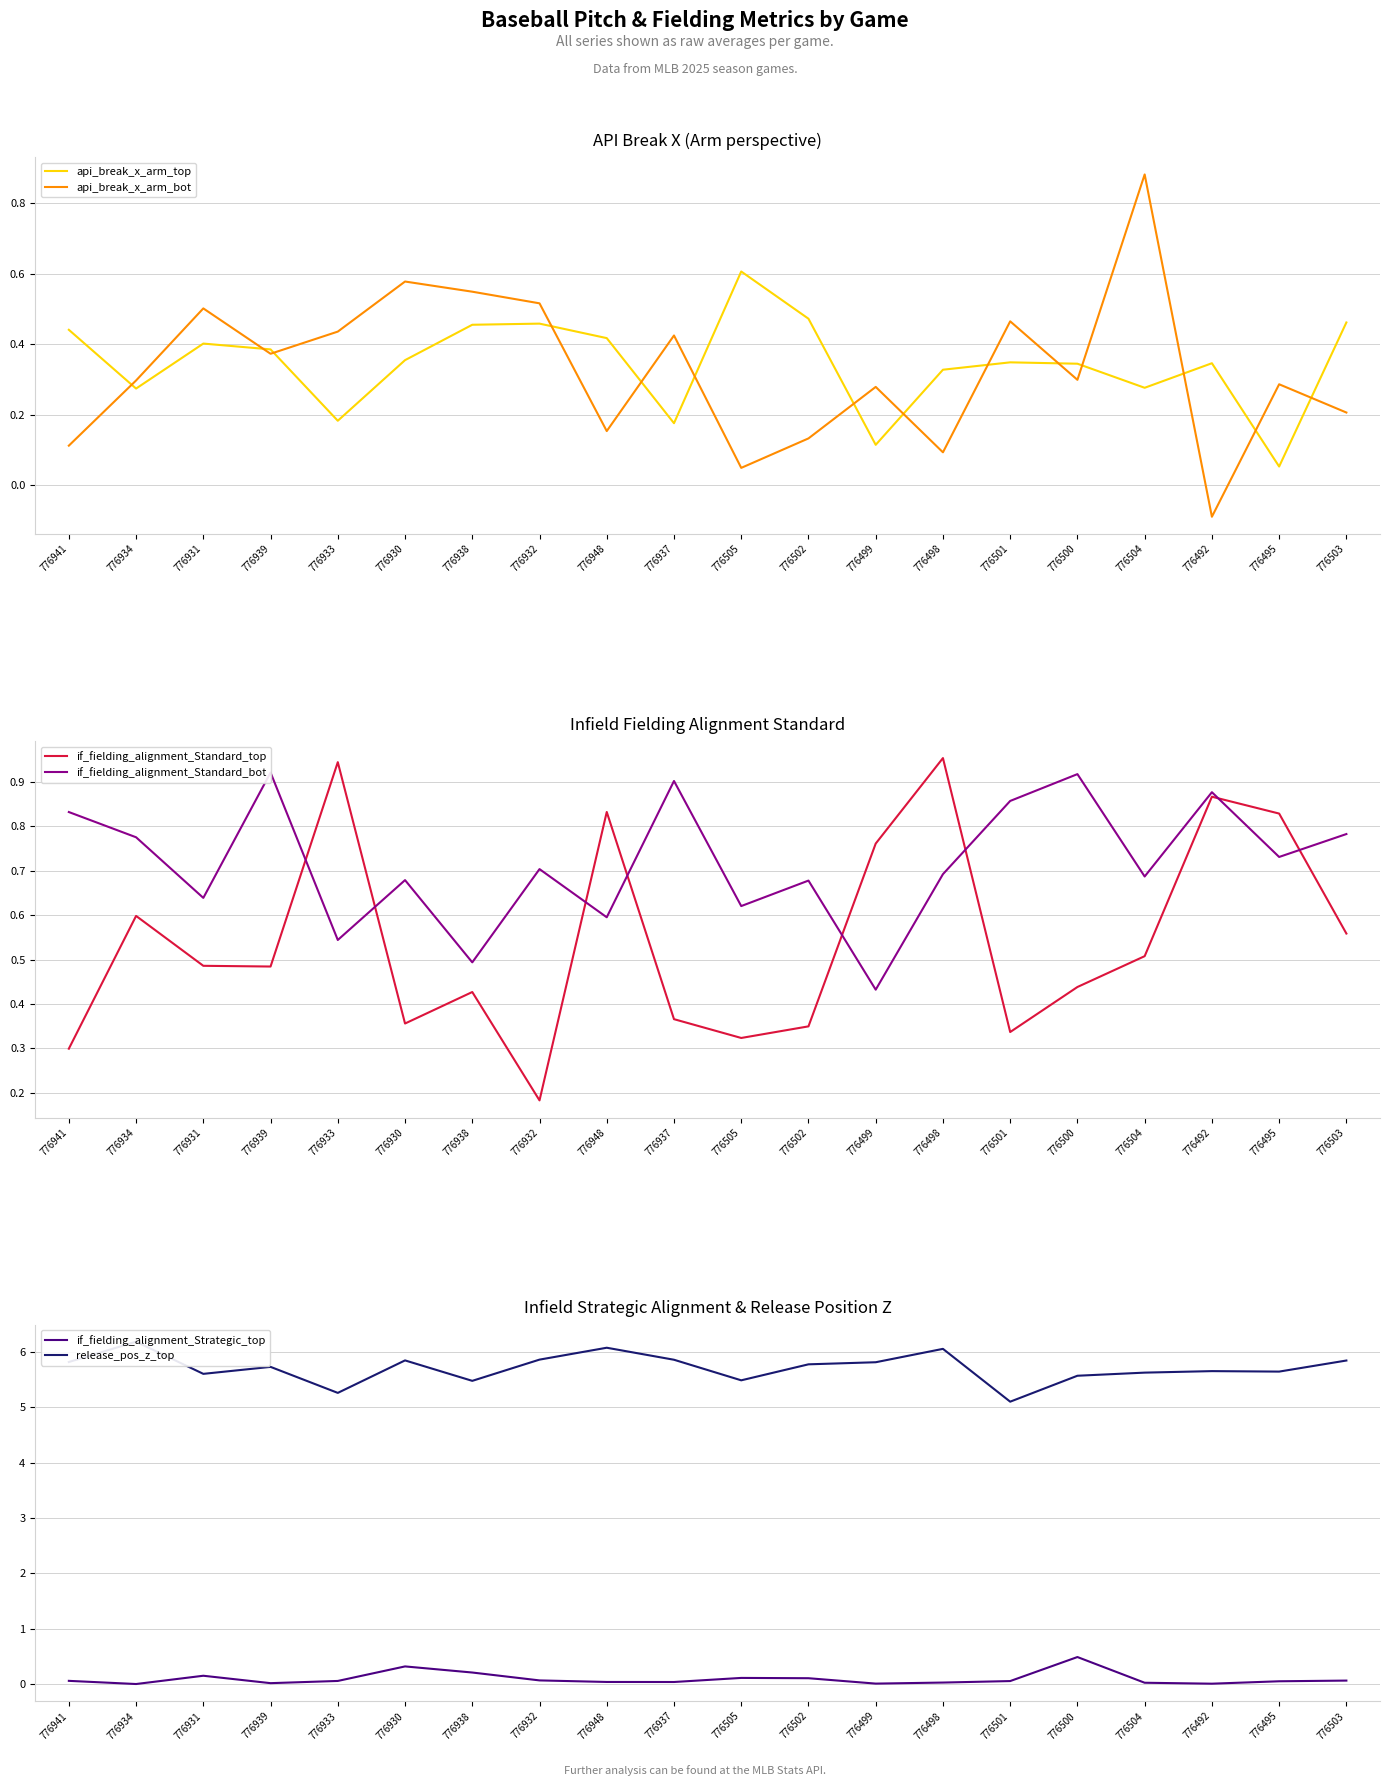

Where is the first local minimum for if_fielding_alignment_Standard_bot?

776931